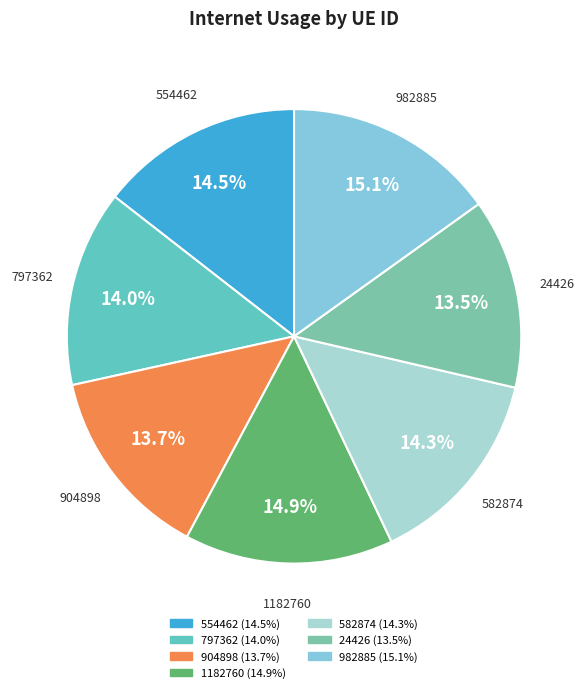

Between 982885 and 24426, which is larger?

982885